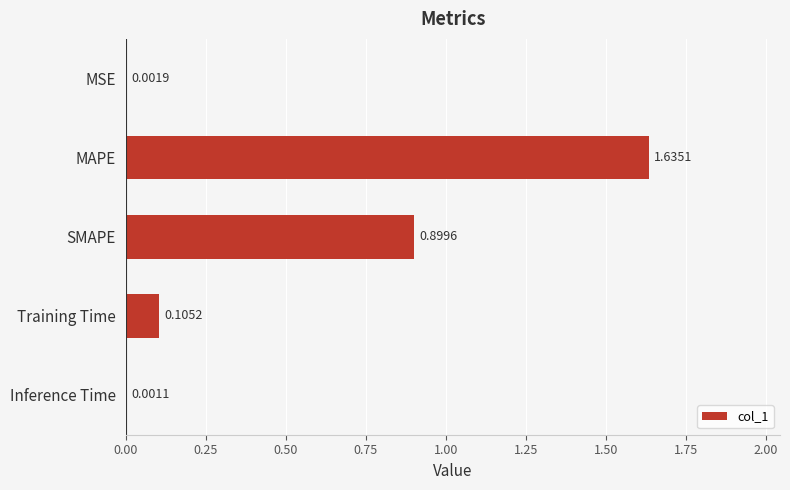

Count the number of categories in the chart.

5